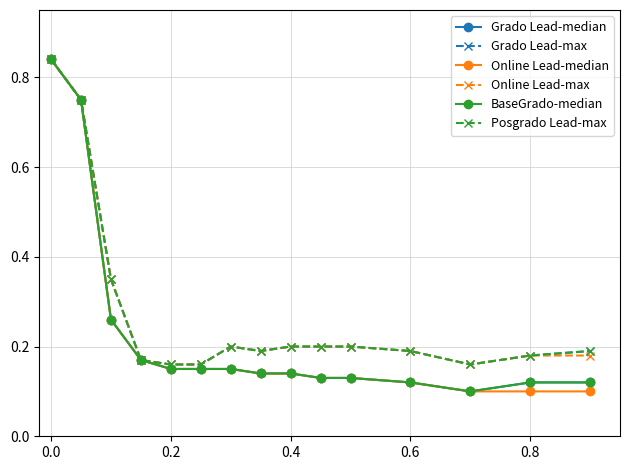

Does the chart have visible grid lines?

Yes